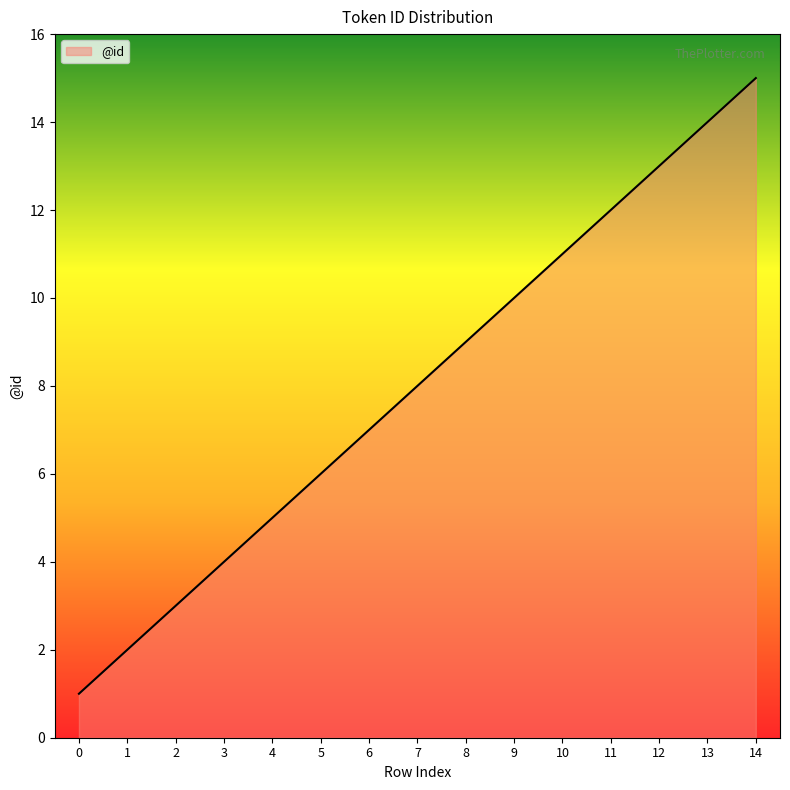

Reading left to right, what are all the values shown in this chart?

1	2	3	4	5	6	7	8	9	10	11	12	13	14	15